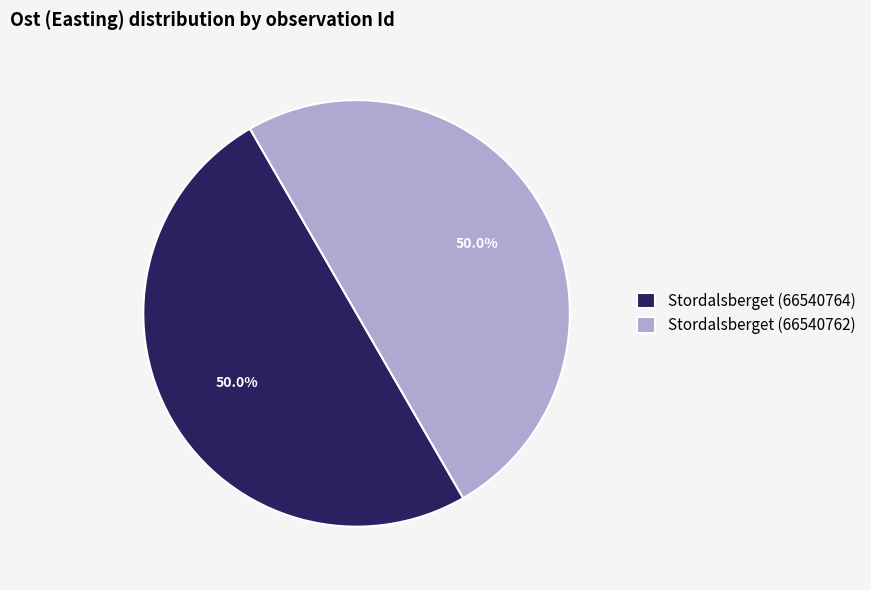

What is the ratio of the value at Stordalsberget (66540762) to the value at Stordalsberget (66540764)?

1.0